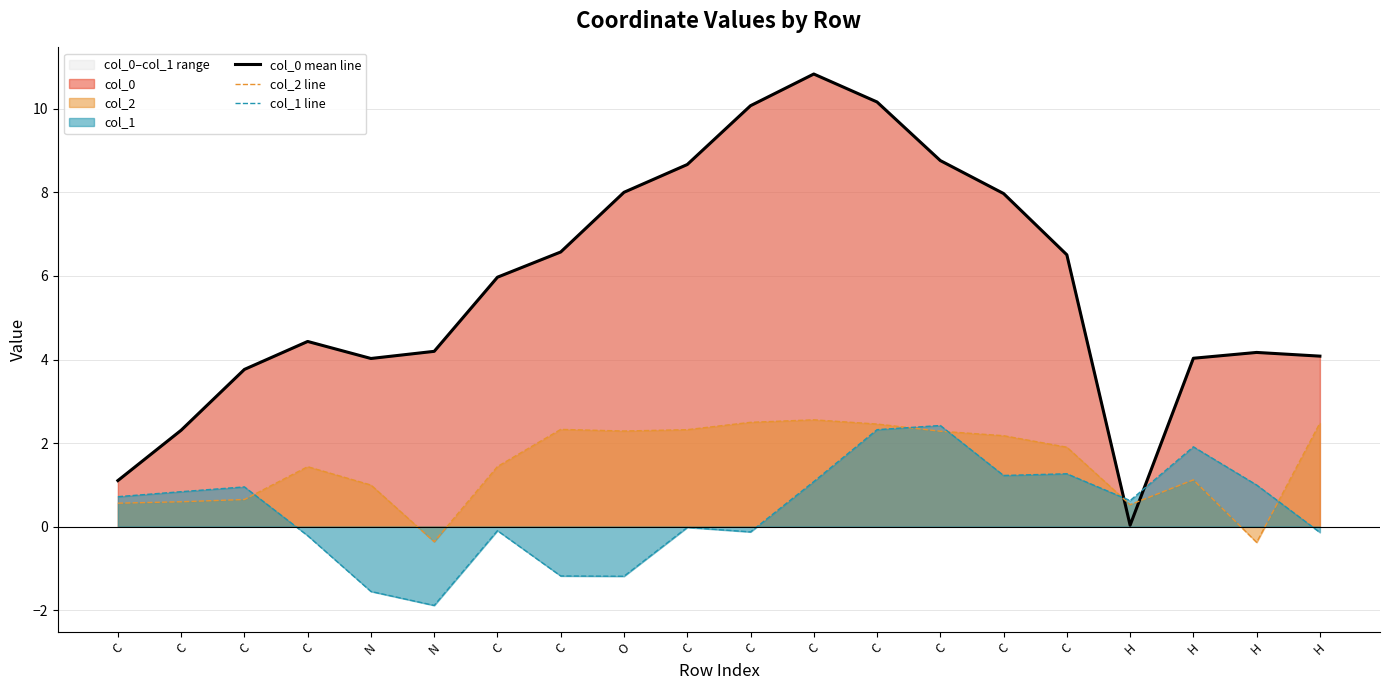

The value of col_2 line at C is 0.8. True or false?

False